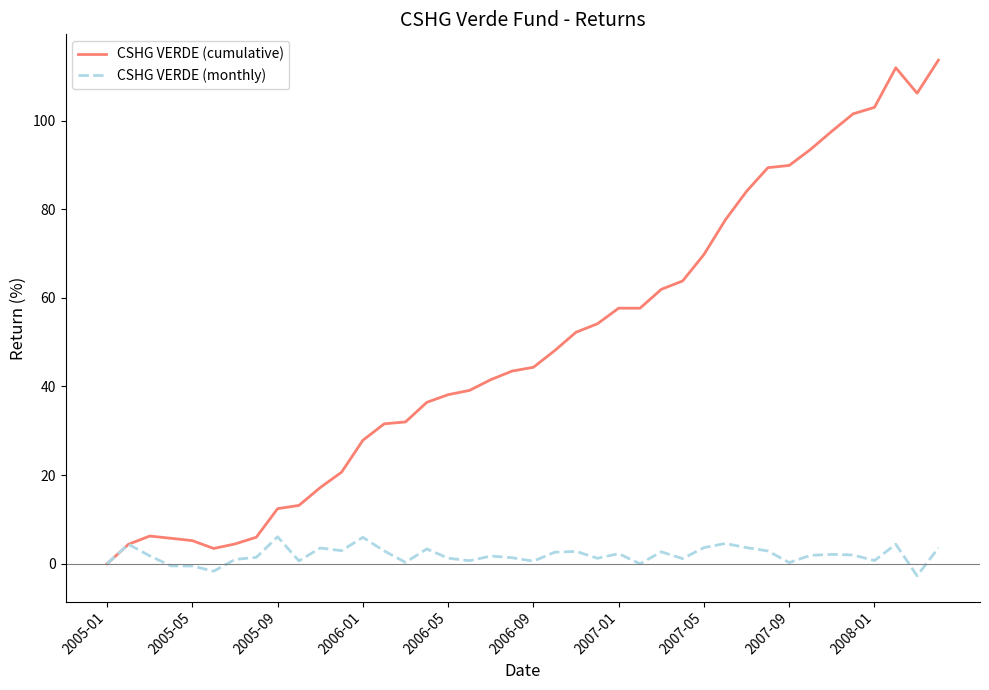

Which series has the largest range (max minus min)?

CSHG VERDE (cumulative)